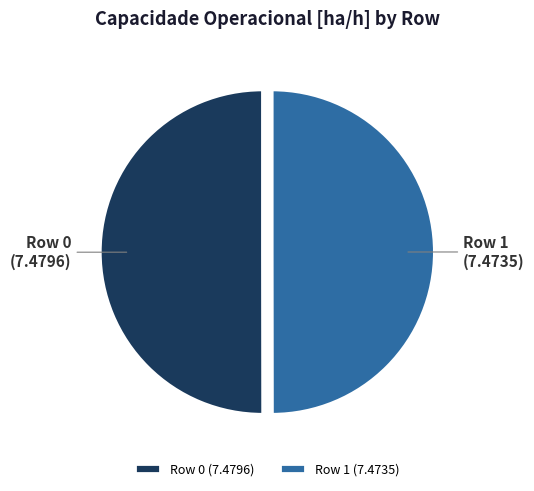

Approximately how many times larger is the value at Row 0 compared to Row 1?

1.0